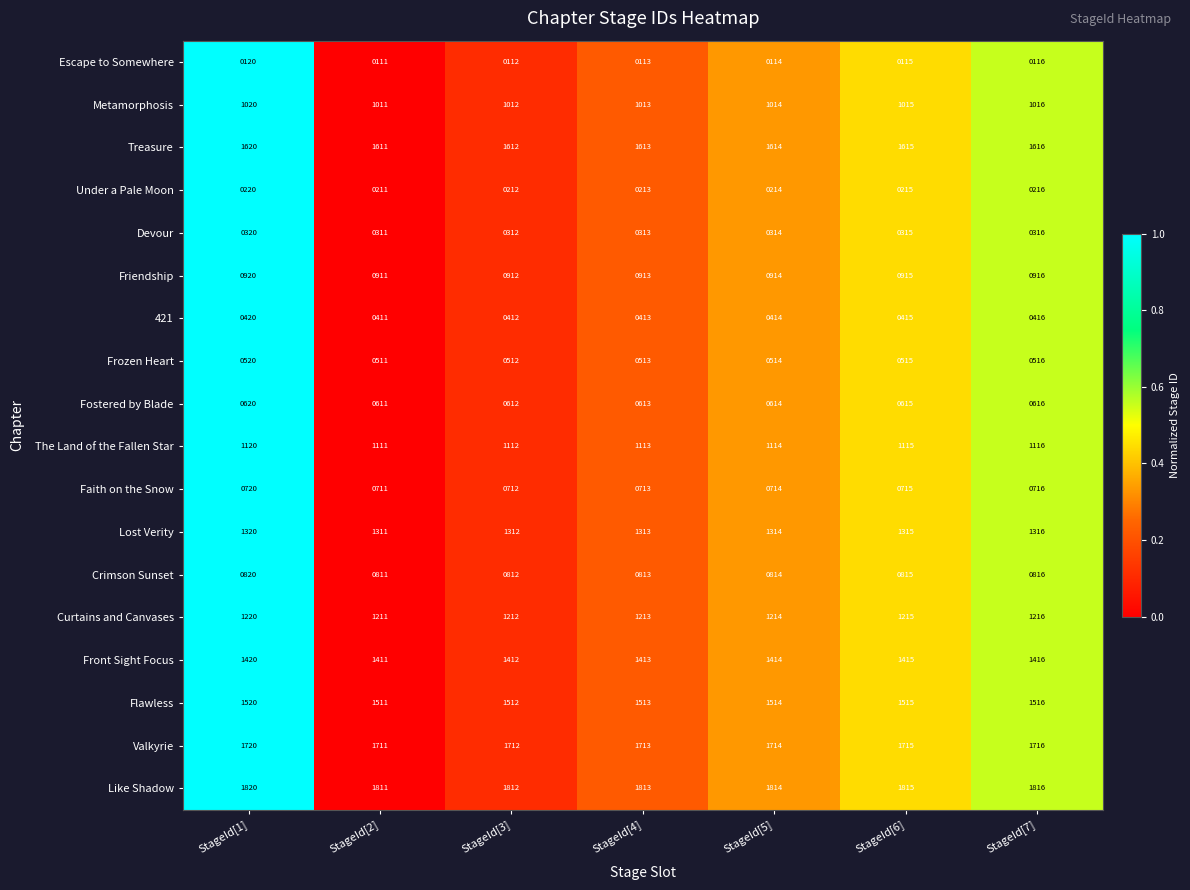

How many Faith on the Snow values are between 712 and 716?

5